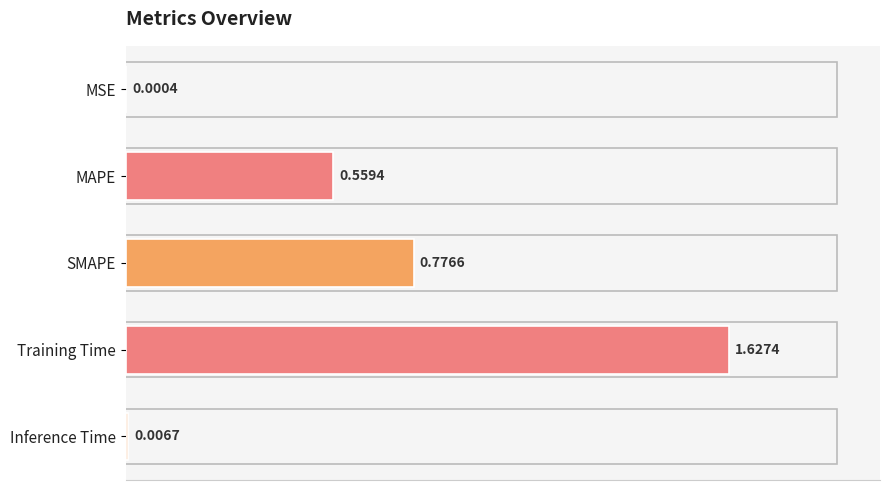

At which category does the chart reach its peak across all series?

Training Time